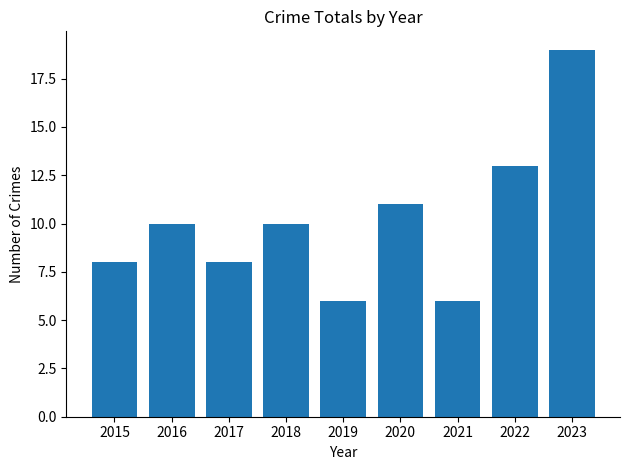

What is the sum of all values?

91